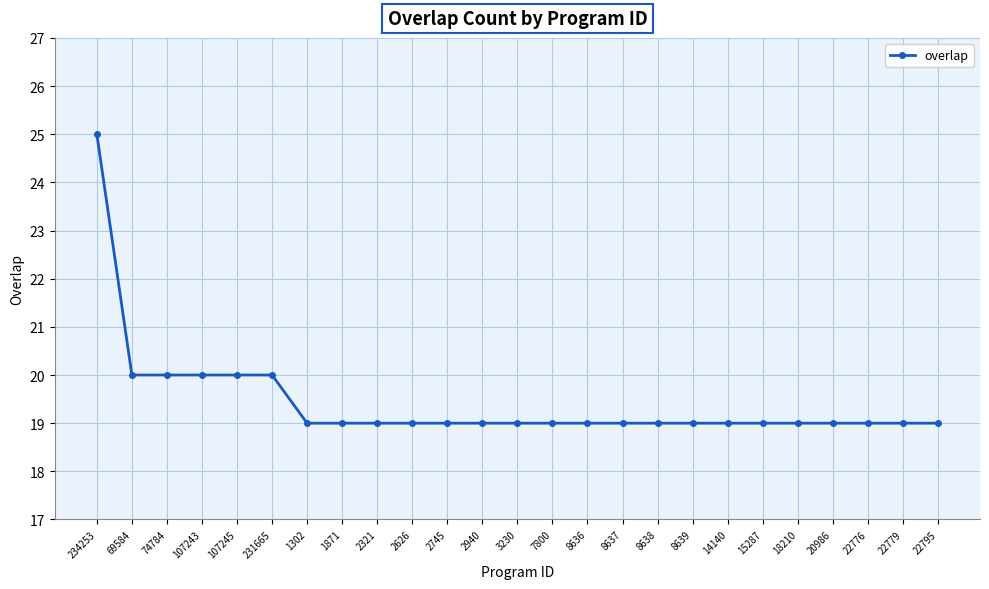

What is the ratio of the value at 22779 to the value at 8637?

1.0